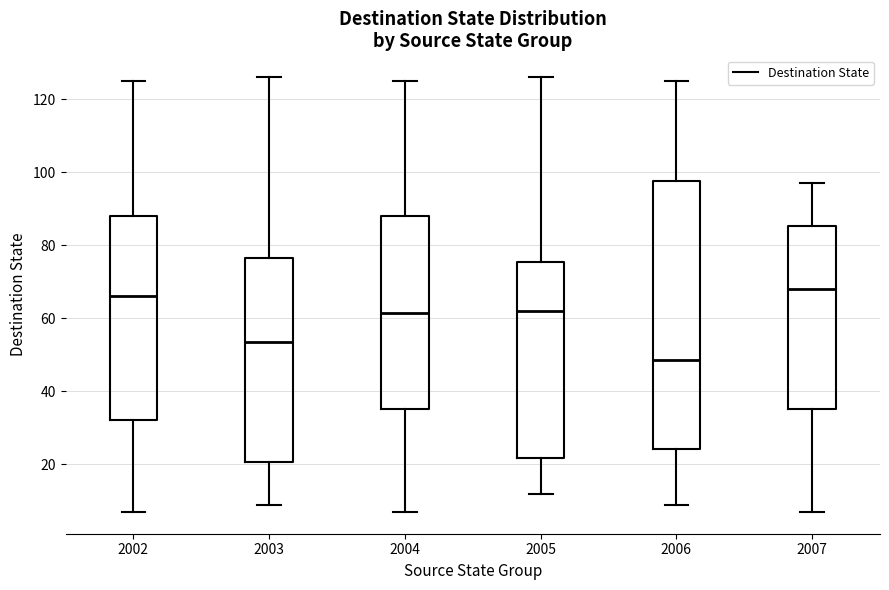

Comparing the boxes themselves (not the whiskers), which one is the tallest?

2006